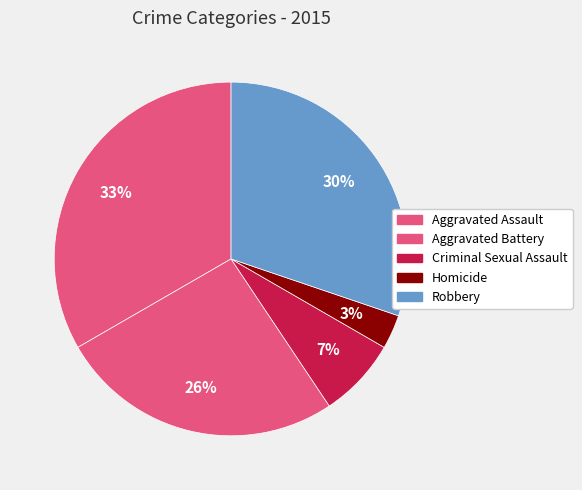

How many slices are in this pie chart?

5